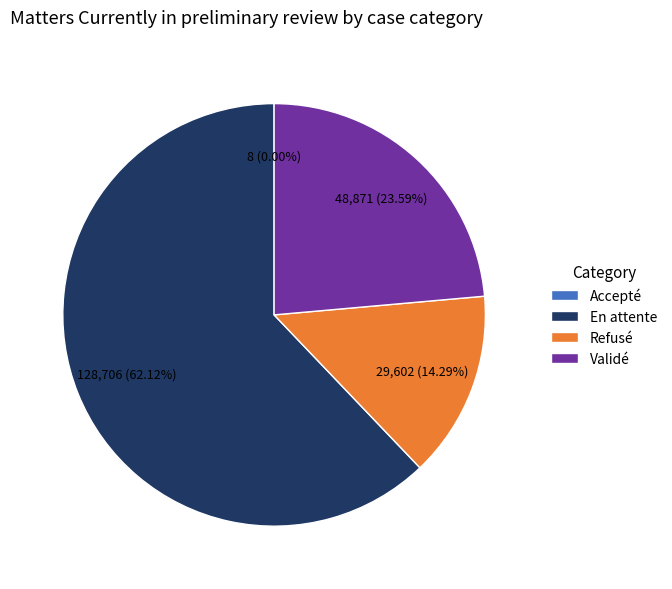

Does any single category account for the majority?

Yes